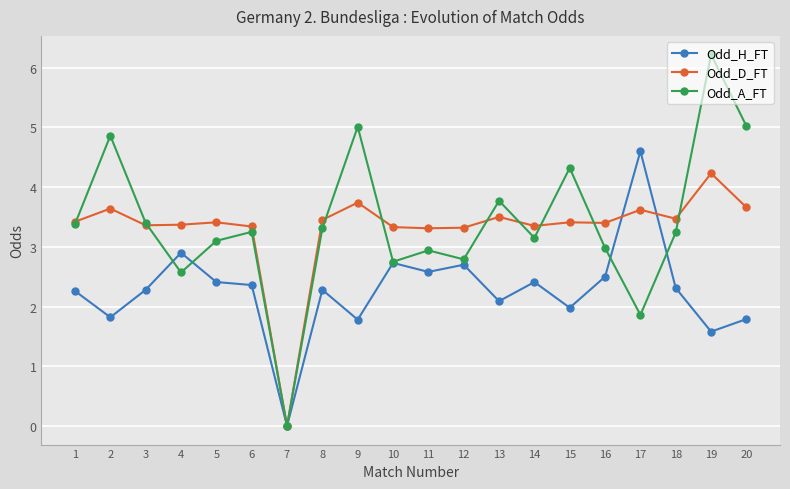

Does the chart have visible grid lines?

Yes